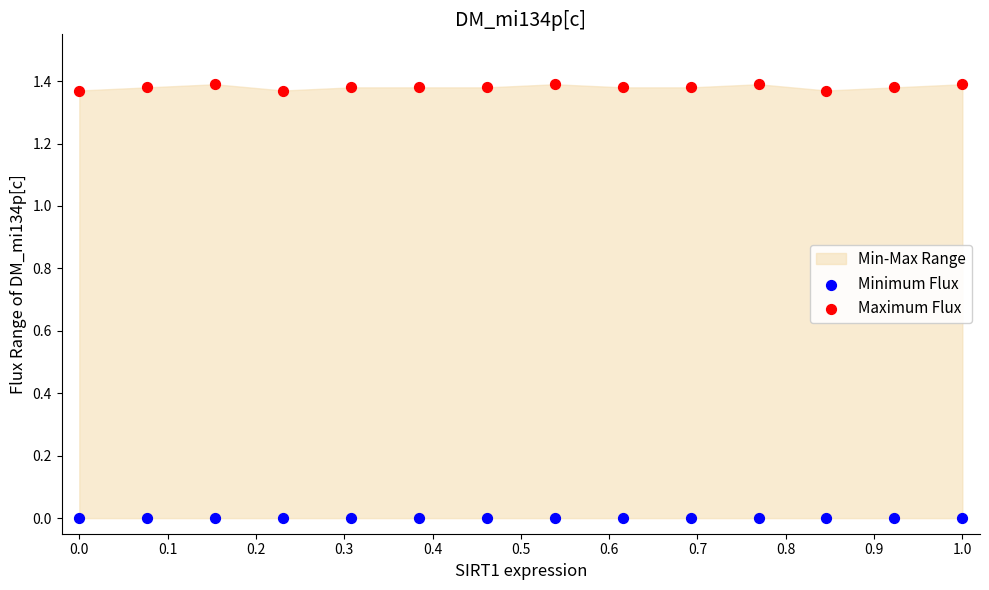

Which series contains the highest Y value?

Maximum Flux